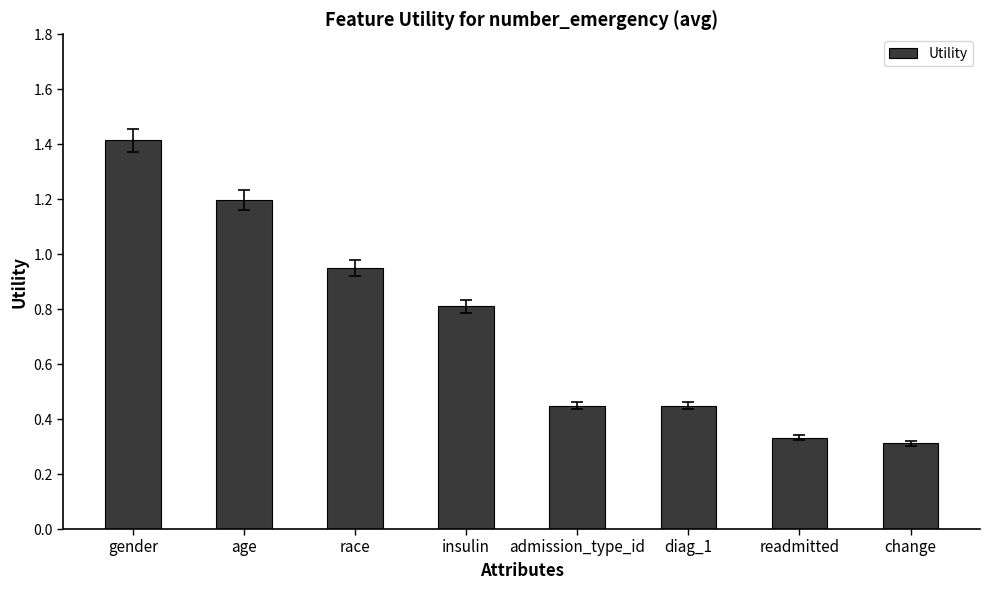

What is the average value?

0.7